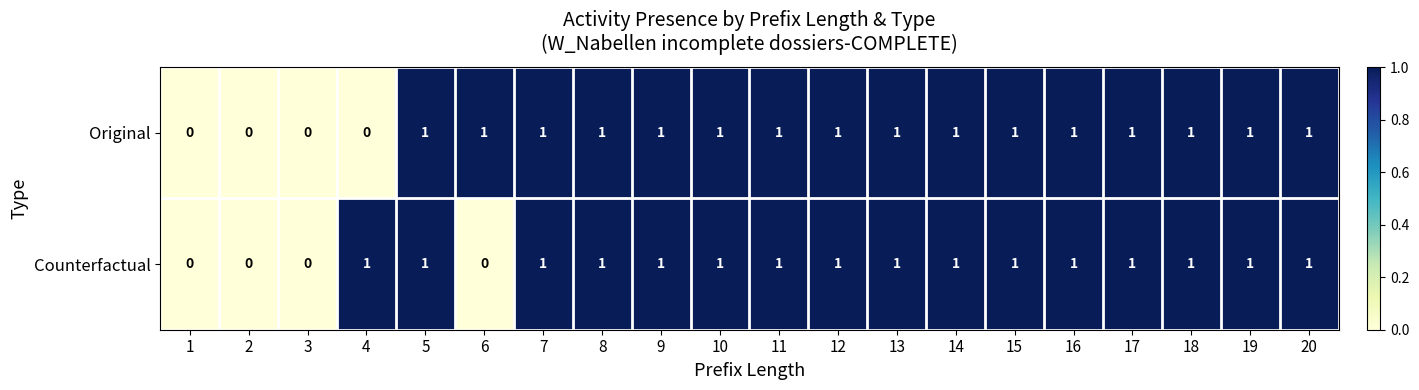

Count the Original values in the range 1 to 2.

16